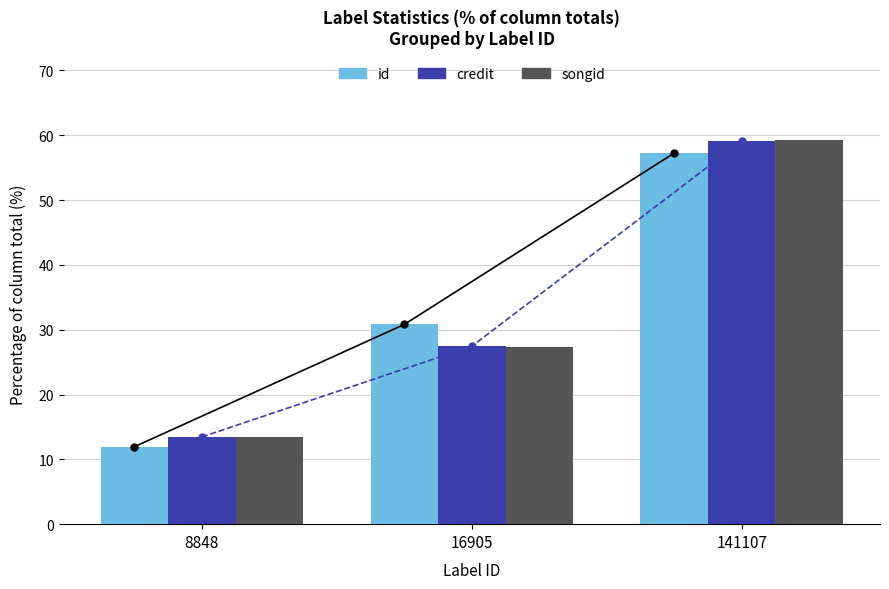

What is the average value of the id series?

33.3